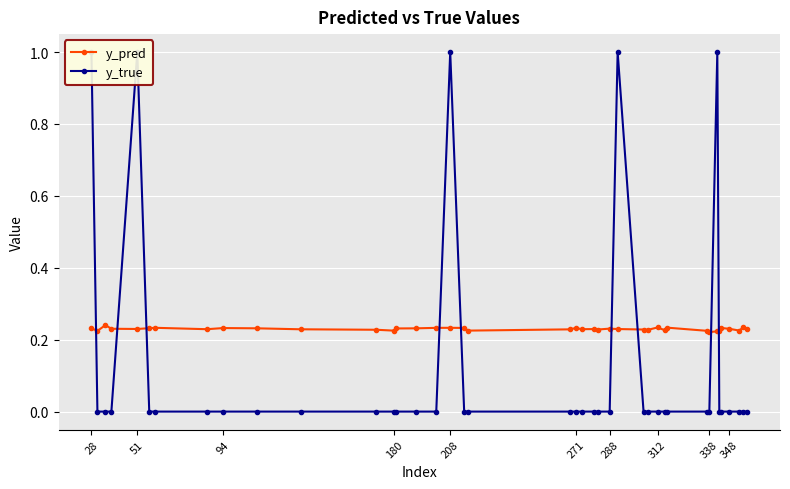

After their last crossing, which series has the higher values: y_true or y_pred?

y_pred